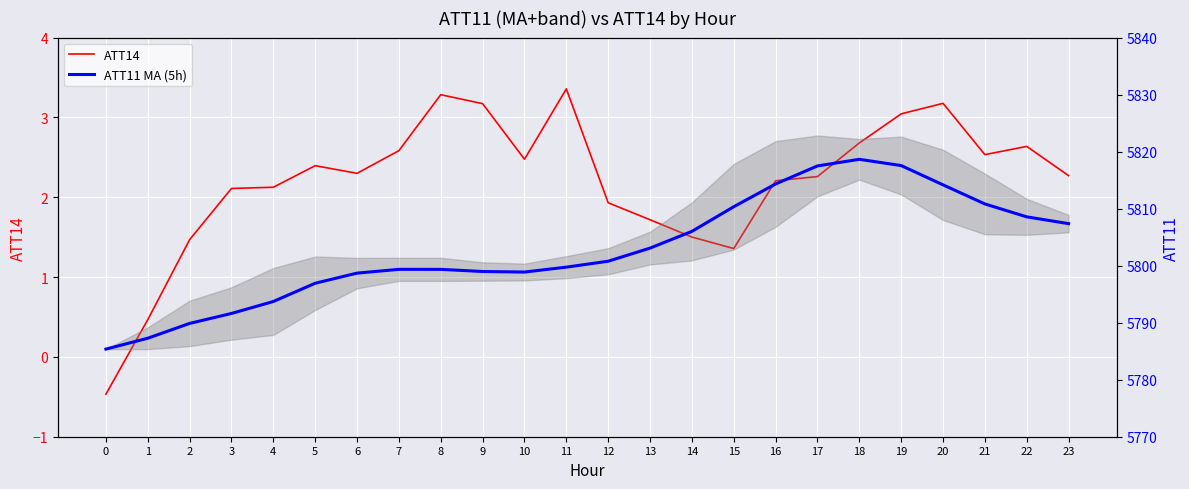

How many lines are shown in the chart?

2